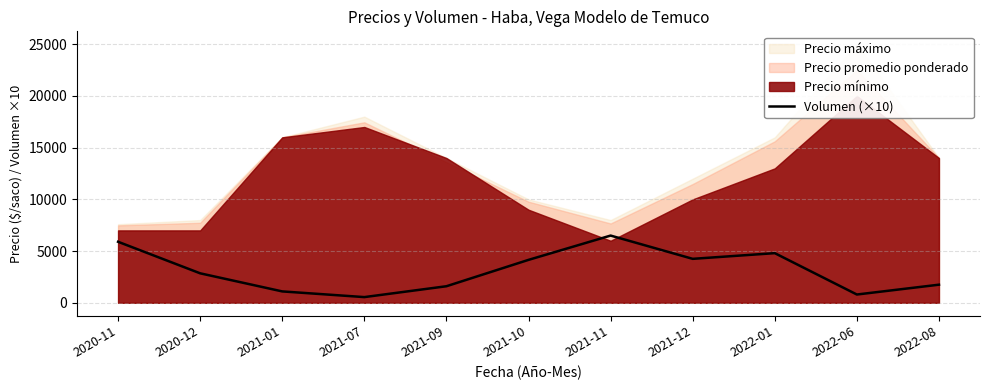

List the labels in order of value, largest first.

2021-11, 2020-11, 2022-01, 2021-12, 2021-10, 2020-12, 2022-08, 2021-09, 2021-01, 2022-06, 2021-07